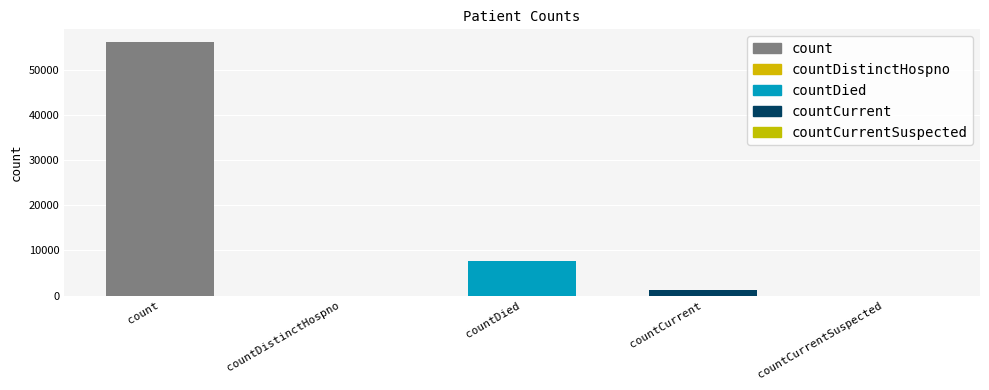

What is the sum of the values at countDistinctHospno and count?

56188